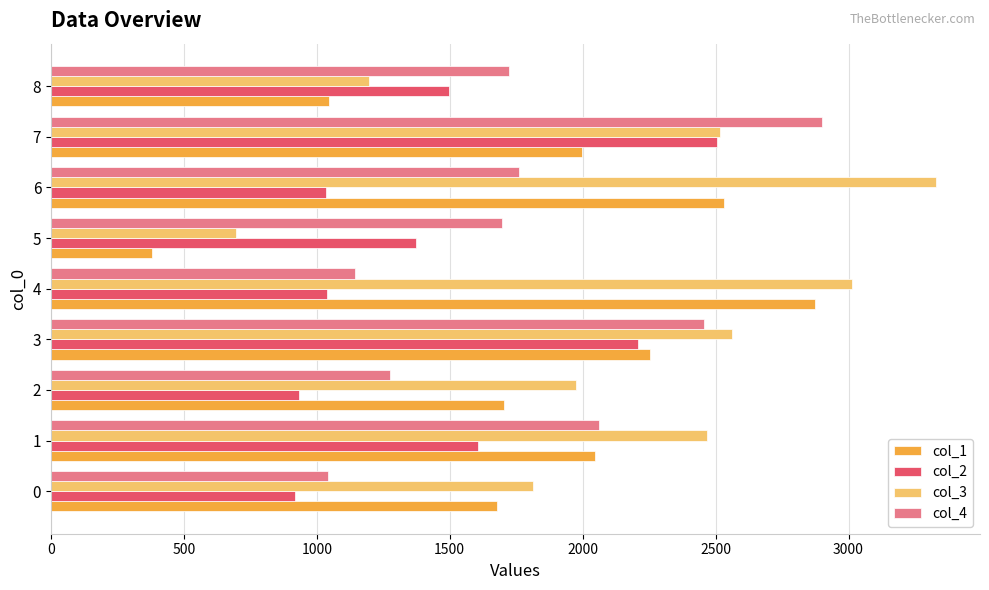

At which category does the chart reach its peak across all series?

6